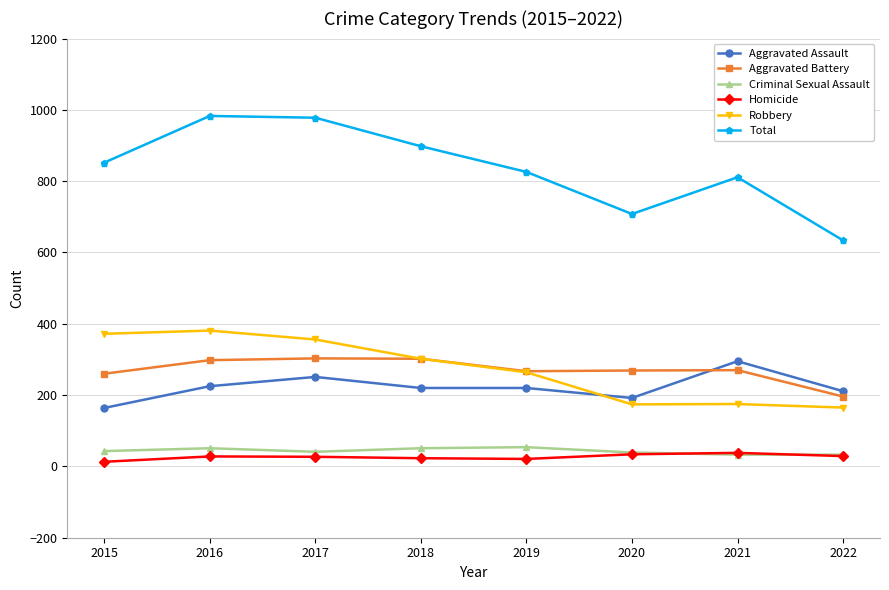

What is the total value across all series at 2020?

1416